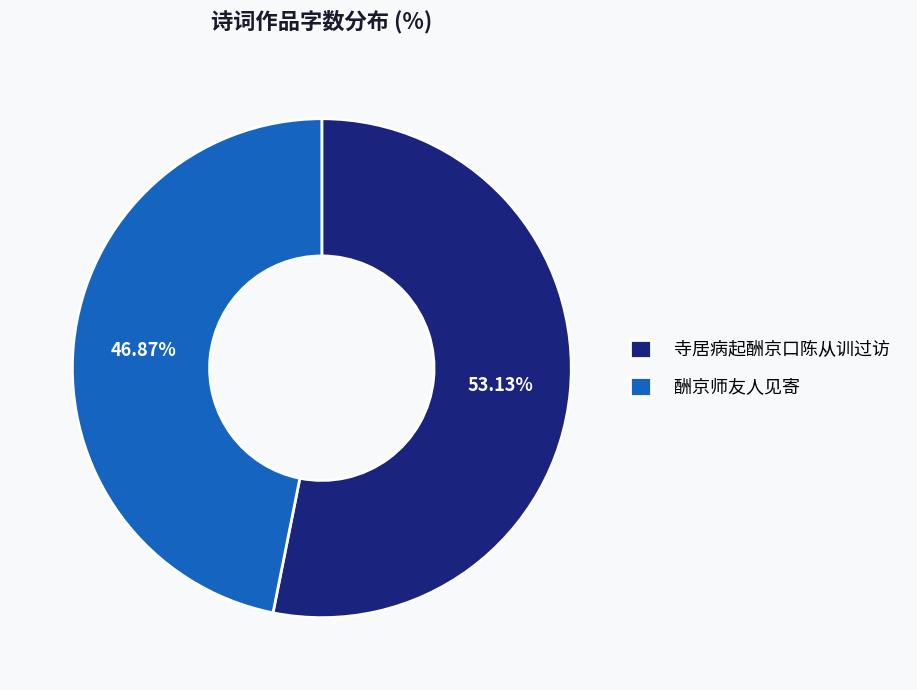

What is the smallest slice in the pie chart?

酬京师友人见寄